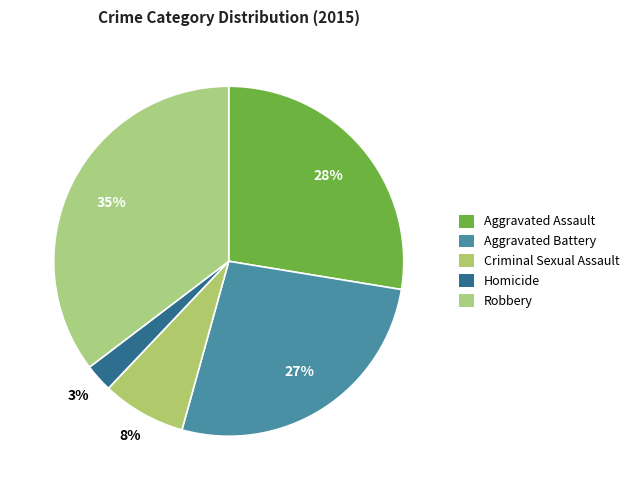

How many slices are in this pie chart?

5